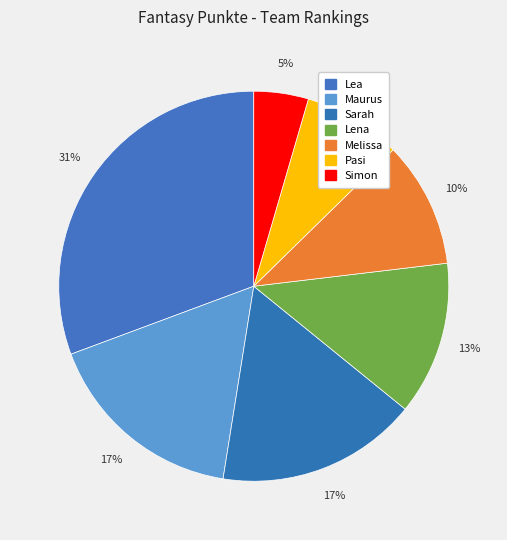

Between Pasi and Sarah, which is larger?

Sarah